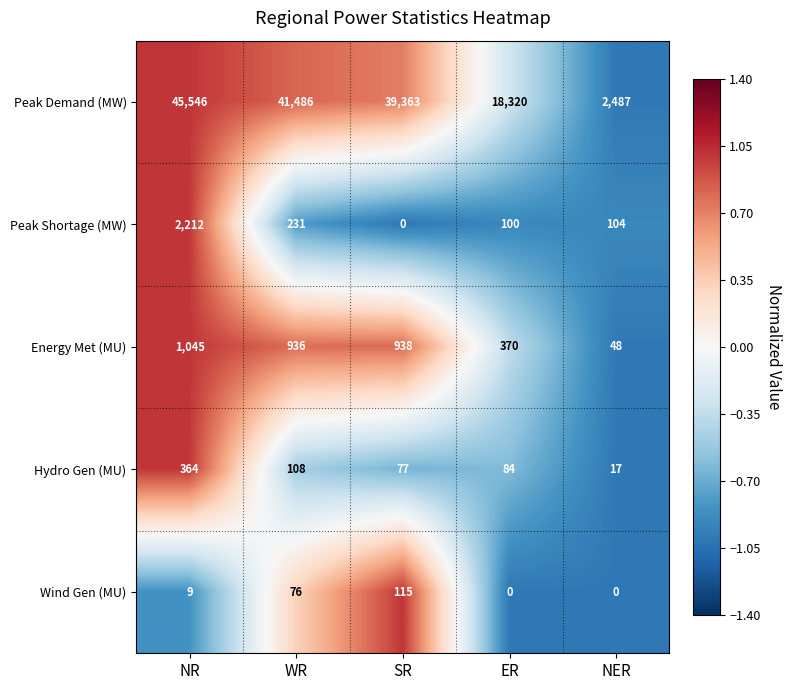

Is the value of Wind Gen (MU) at NER greater than the value of Peak Demand (MW) at NR?

No